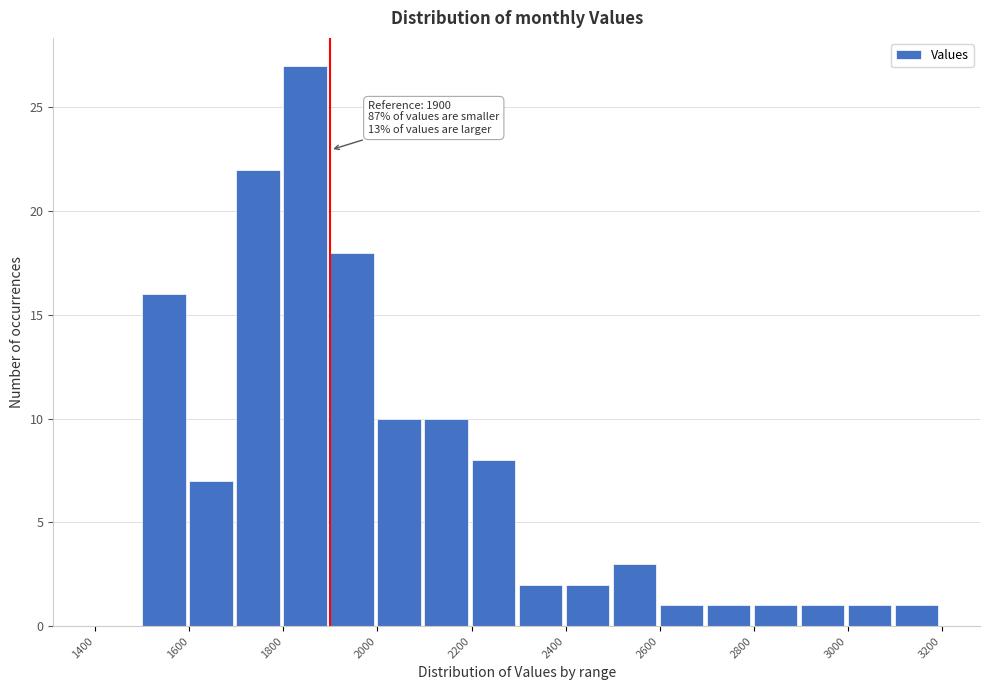

Over which range of the x-axis is the bar tallest?

1800 to 1900